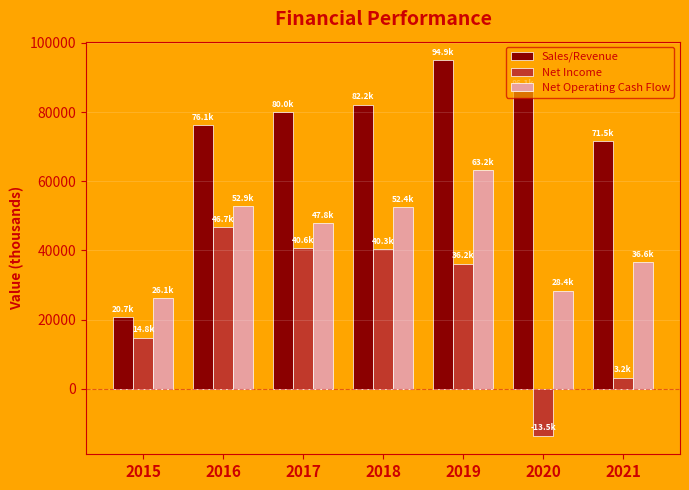

What is the average value of the Sales/Revenue series?

73077.0